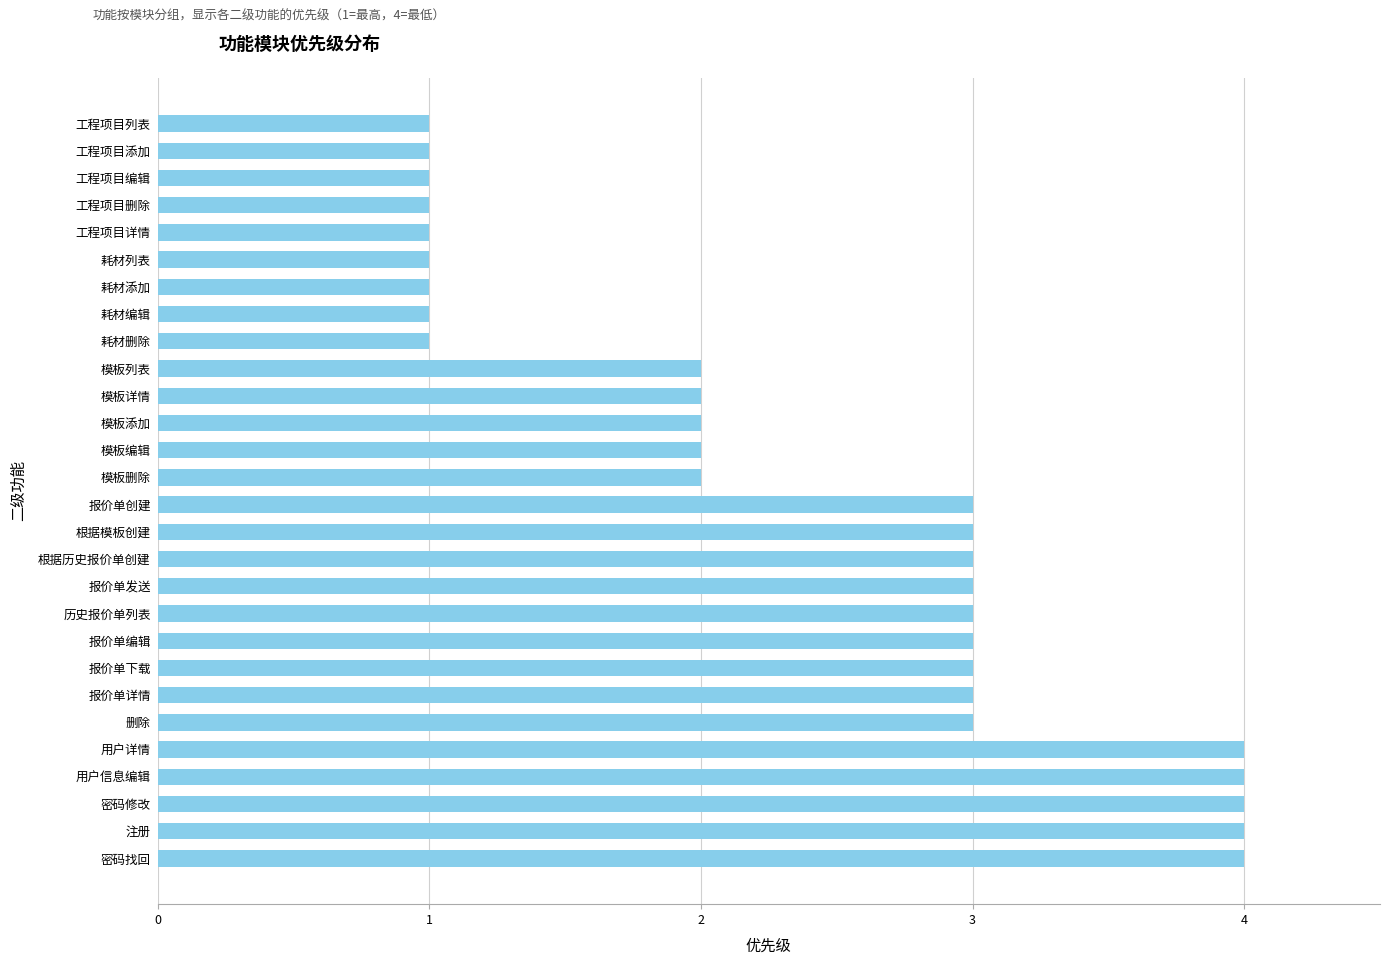

Count the values in the range 1 to 3.

23